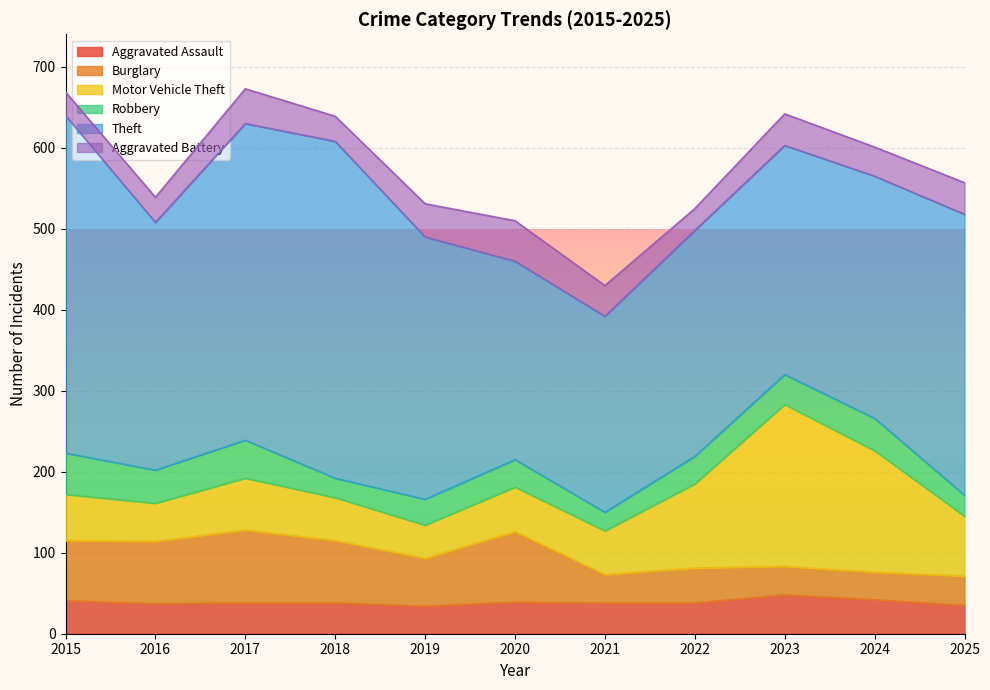

What value does the Theft series have at 2022?

279